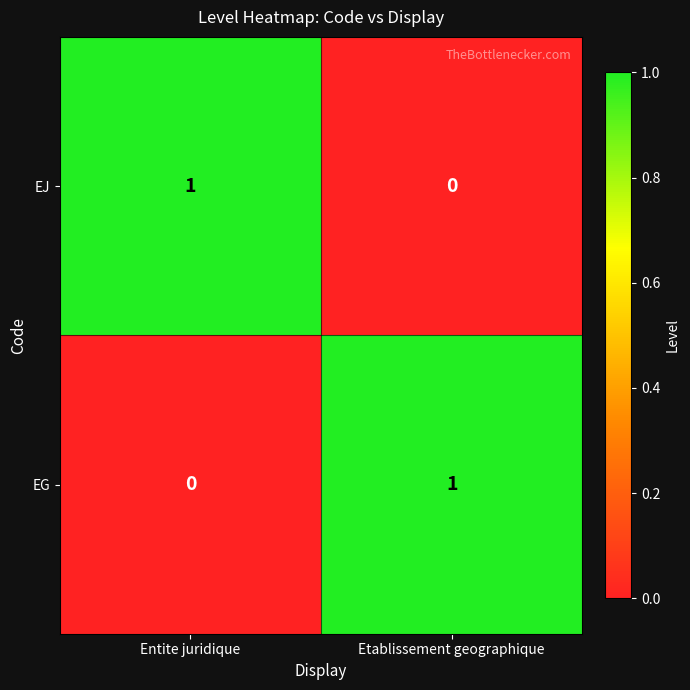

At which label is EJ closest to 0?

Etablissement geographique